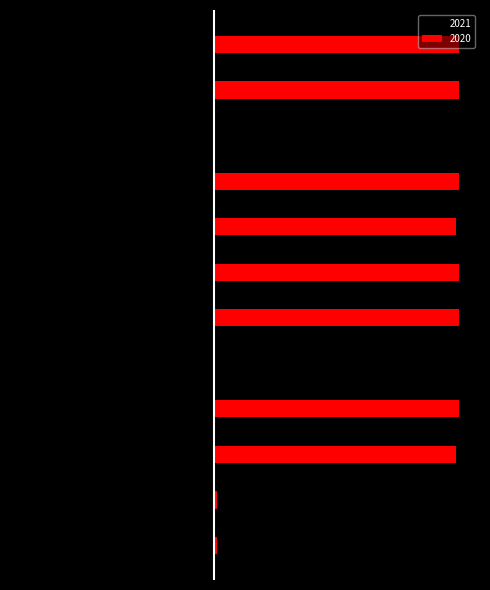

Is it true that the value at Net Income Applicable is 0.0?

True